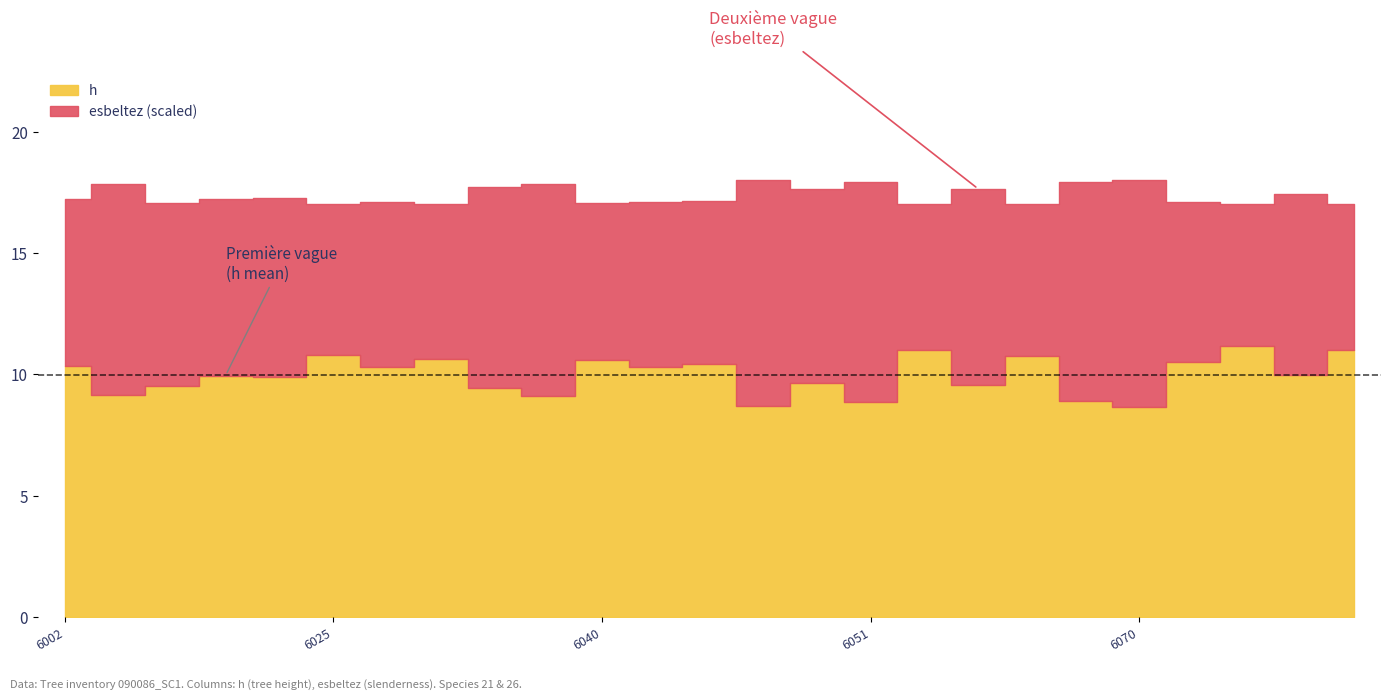

Rank the series by their maximum value, from highest to lowest.

esbeltez, h